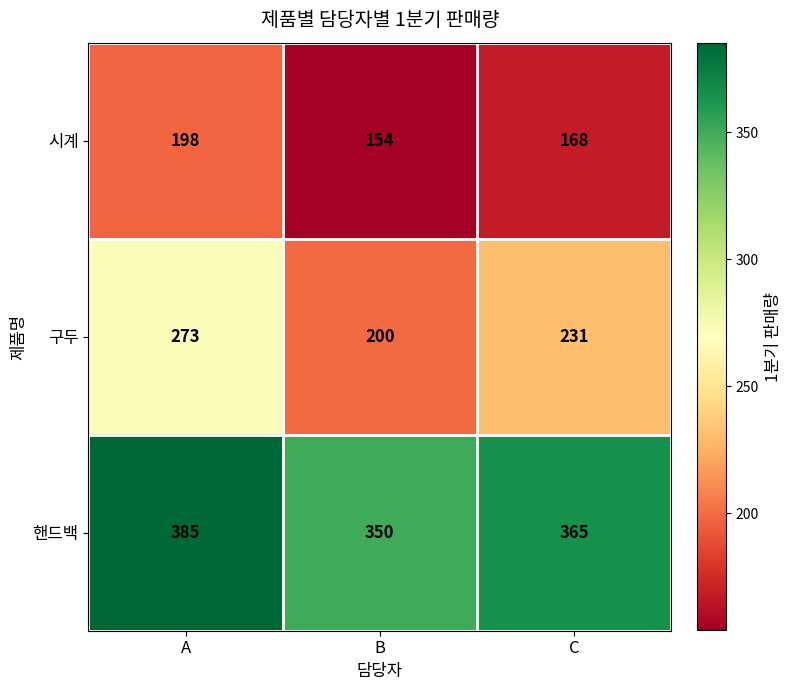

Reading left to right, transcribe all the data shown in this chart.

시계: A=198	B=154	C=168
구두: A=273	B=200	C=231
핸드백: A=385	B=350	C=365